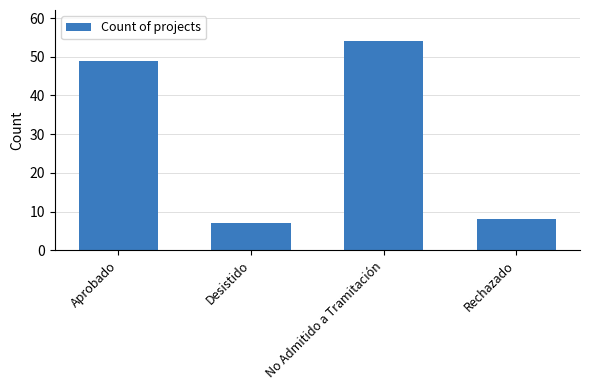

What is the label of the 2nd bar from the left?

Desistido